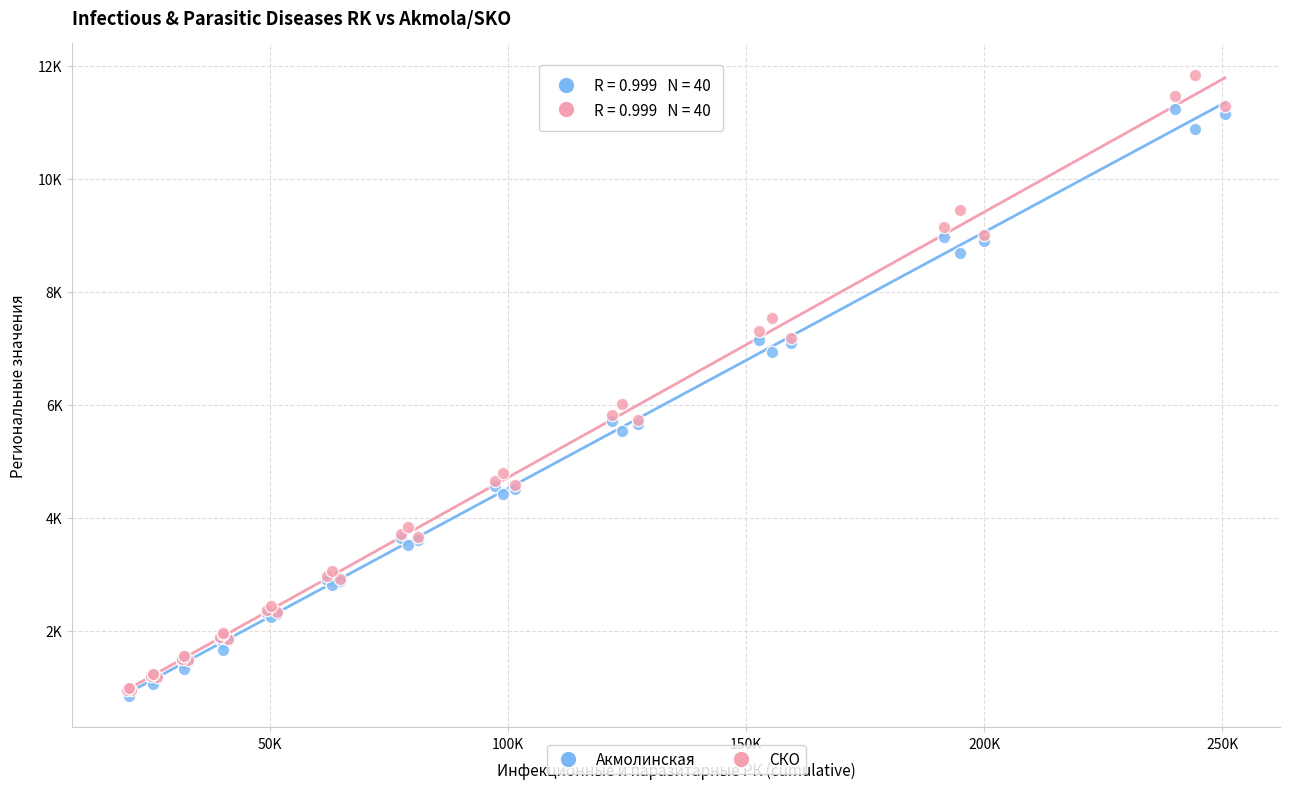

What are all the series names shown in the legend?

Акмолинская, СКО